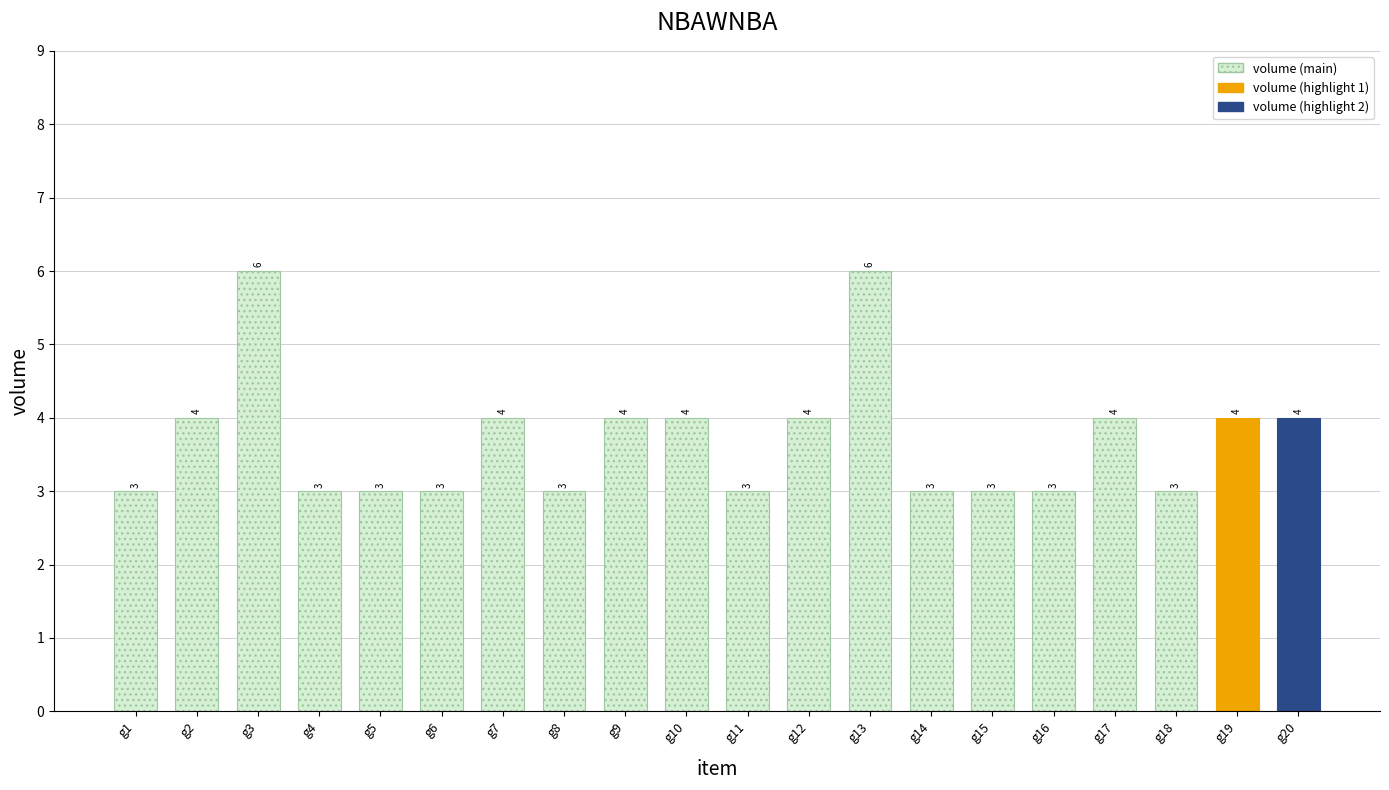

How many distinct data groups are displayed?

1